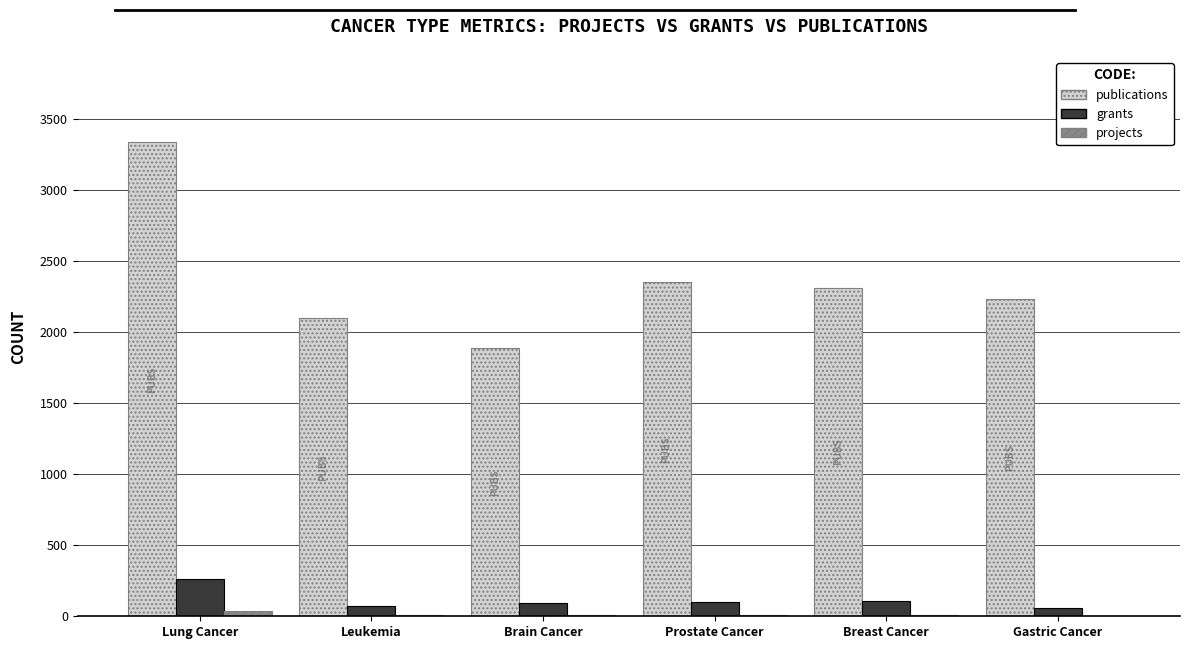

Between Lung Cancer and Leukemia, which series saw the biggest shift?

publications